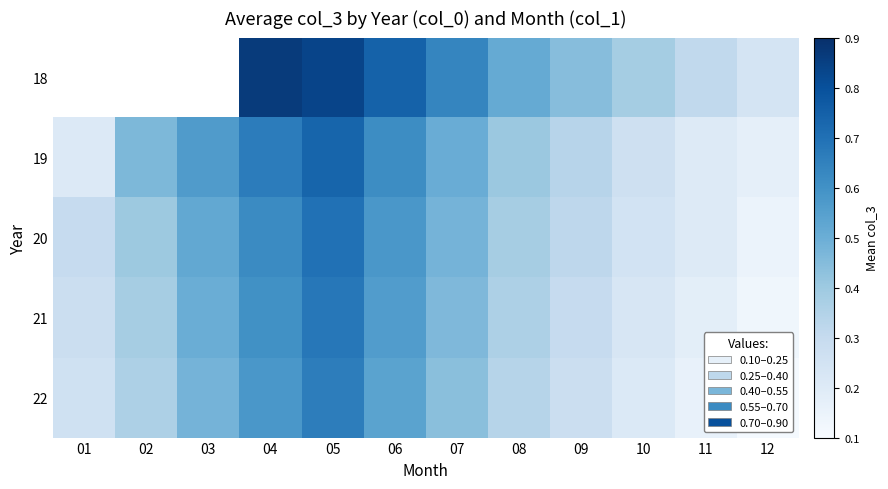

Is the value of 21 at 05 greater than the value of 19 at 06?

Yes